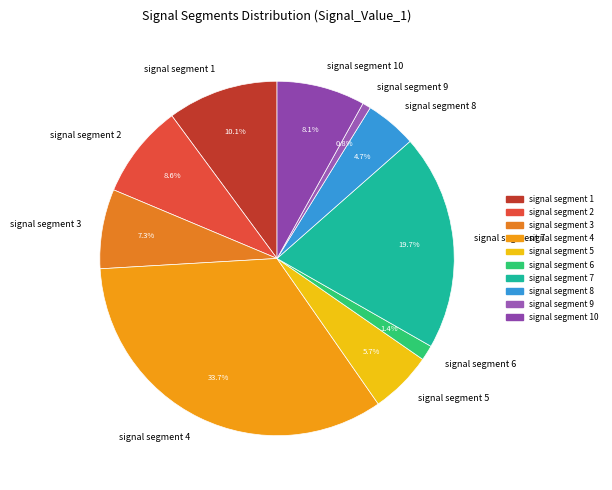

What percentage is the signal segment 3 slice, to the nearest percent?

7%